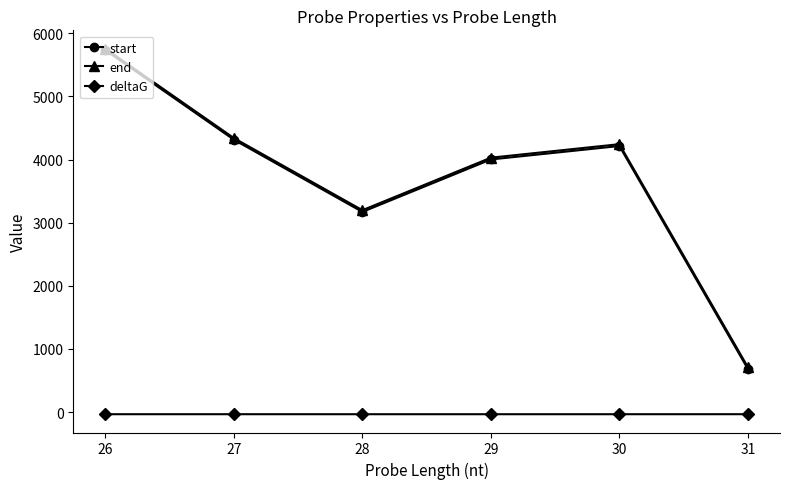

What is the greatest value displayed?

5758.0